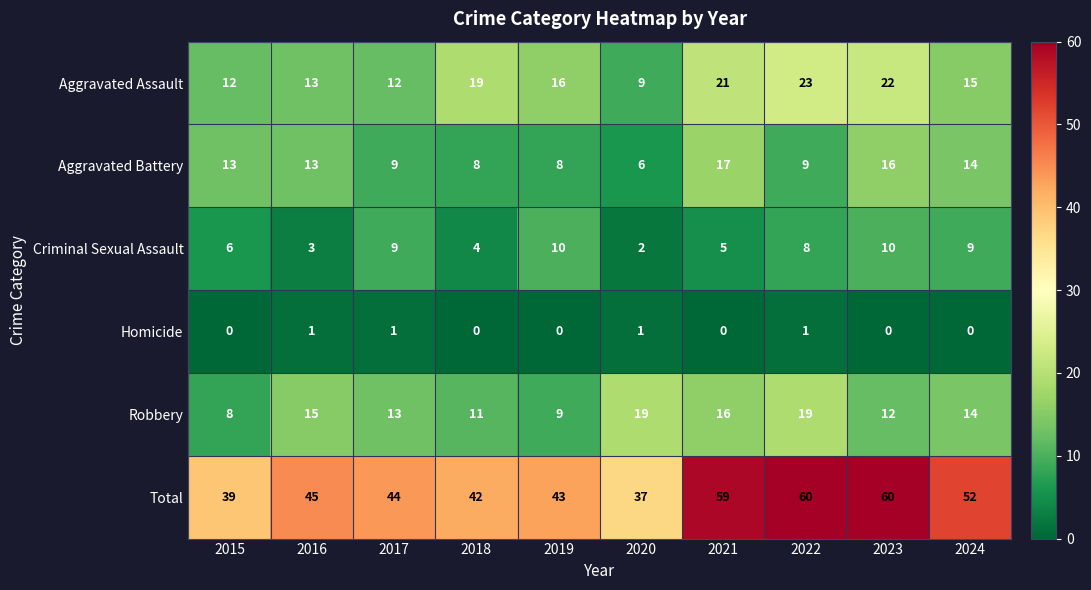

Read the Aggravated Battery value at 2024, to the nearest 5.

15